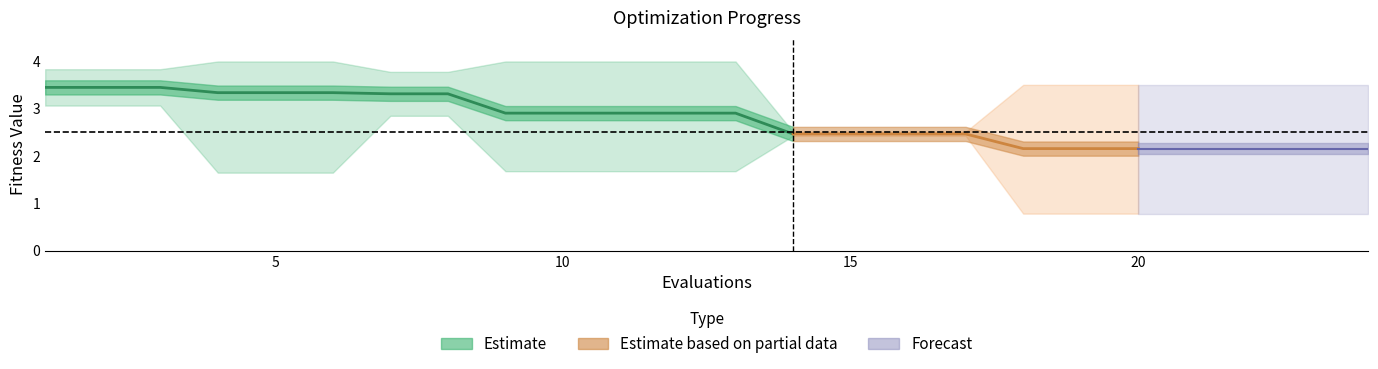

What is the minimum value shown in the chart?

0.8